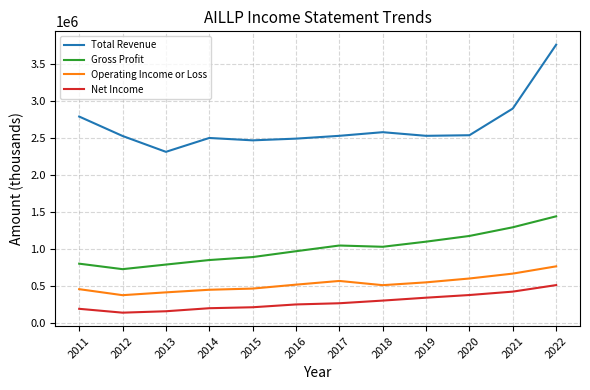

What is the maximum value for Gross Profit?

1441000